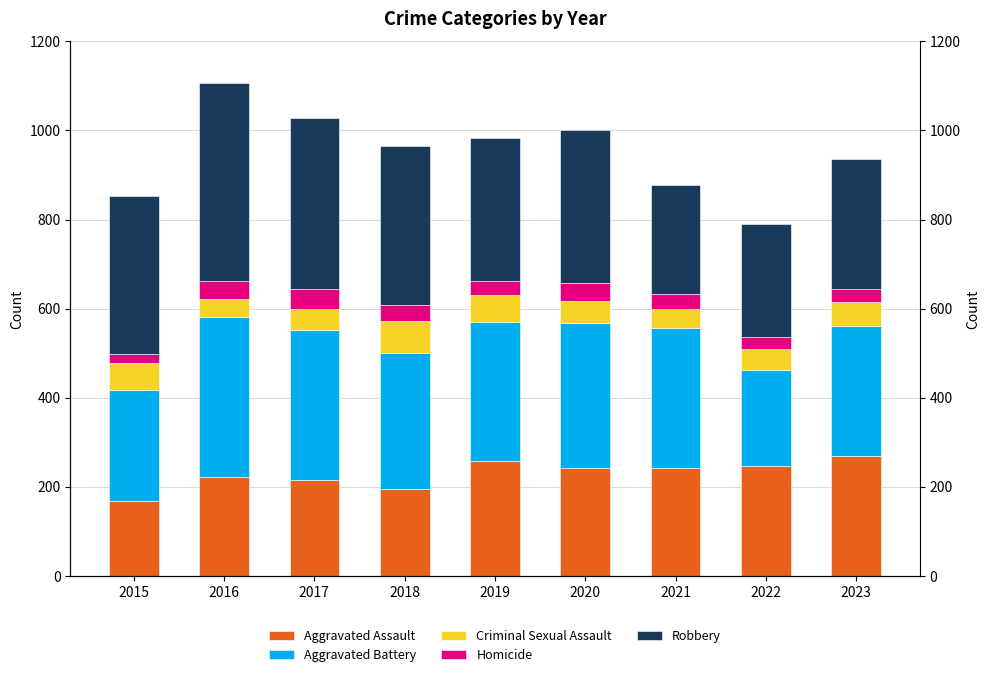

How many data points in Aggravated Assault are above 241?

4